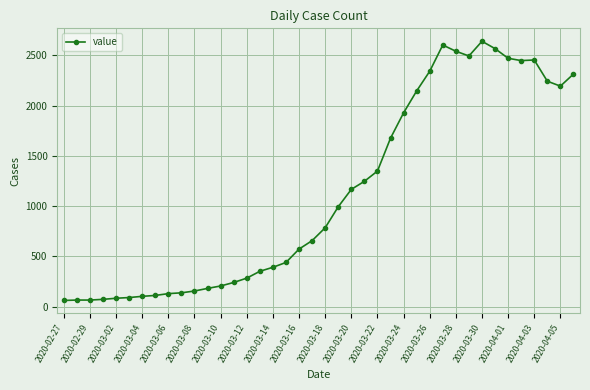

What is the difference between the maximum and minimum values?

2578